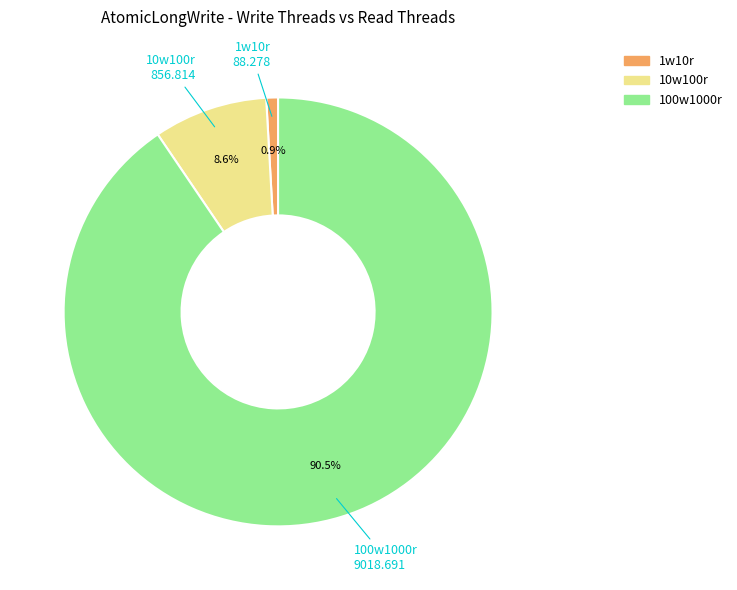

Which has a higher value, 10w100r or 1w10r?

10w100r